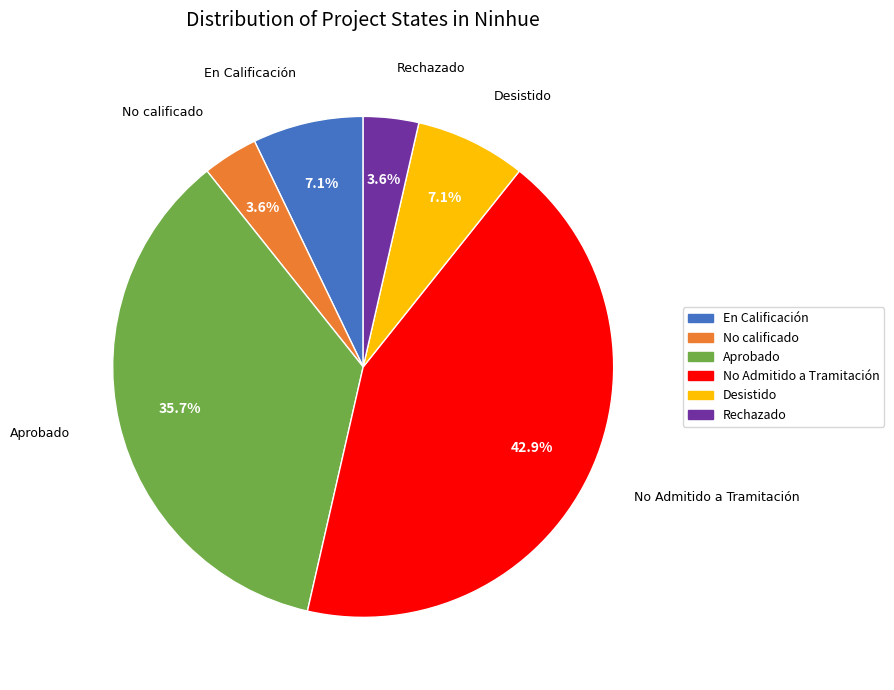

What is the largest slice in the pie chart?

No Admitido a Tramitación